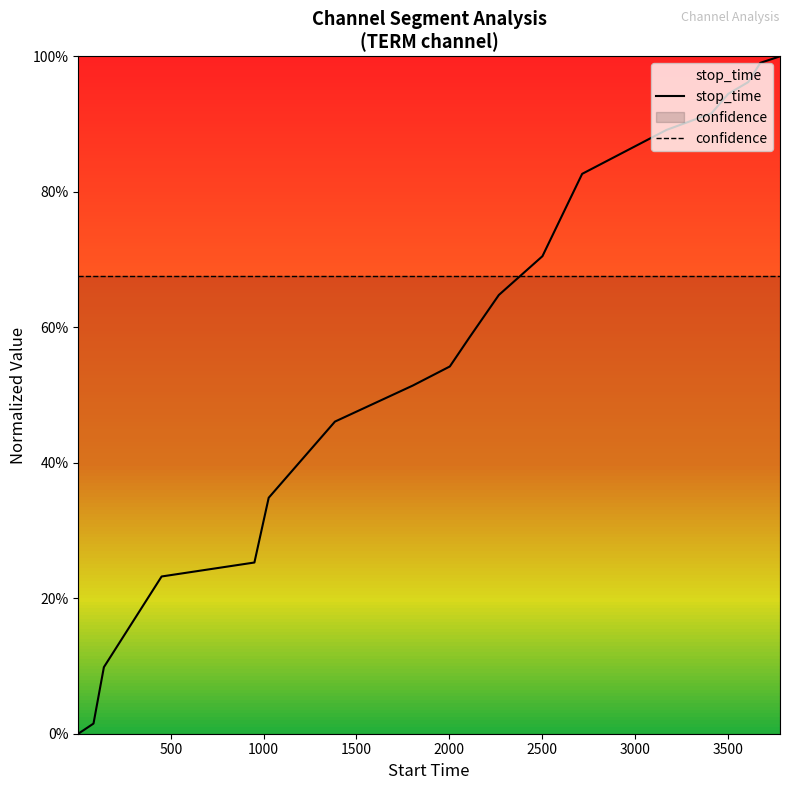

Which series has the largest range (max minus min)?

stop_time